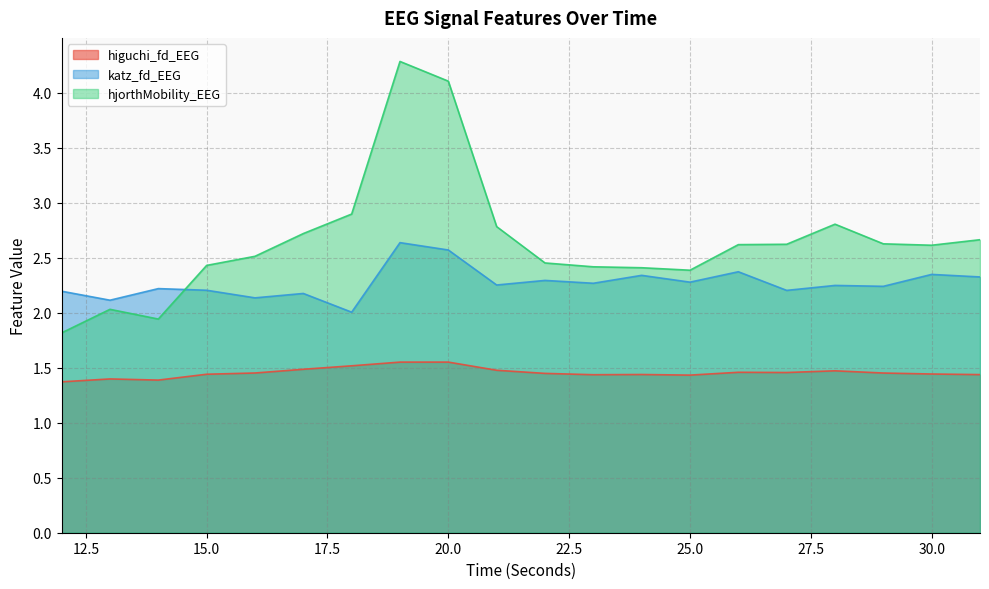

What is the value of the katz_fd_EEG point at the 14th from the left?

2.3